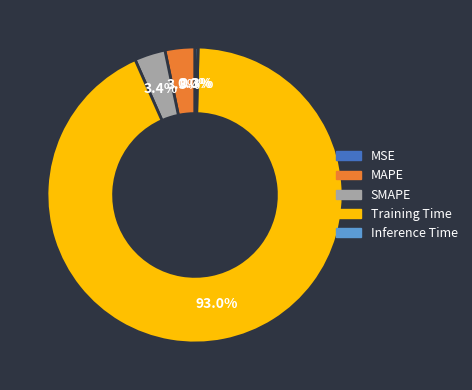

Which slice is the largest?

Training Time